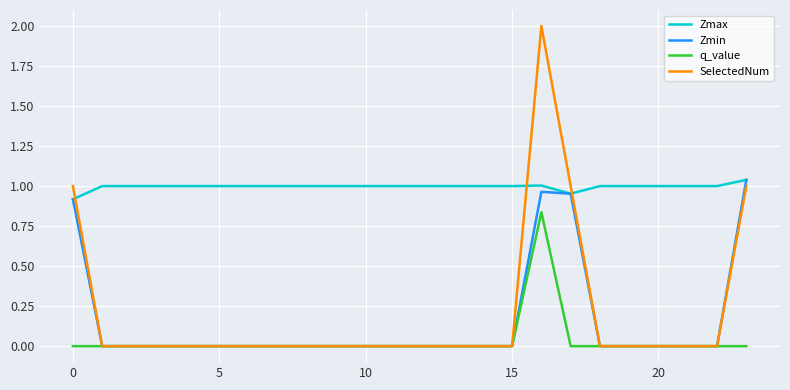

True or false: q_value and Zmax intersect in this chart.

False